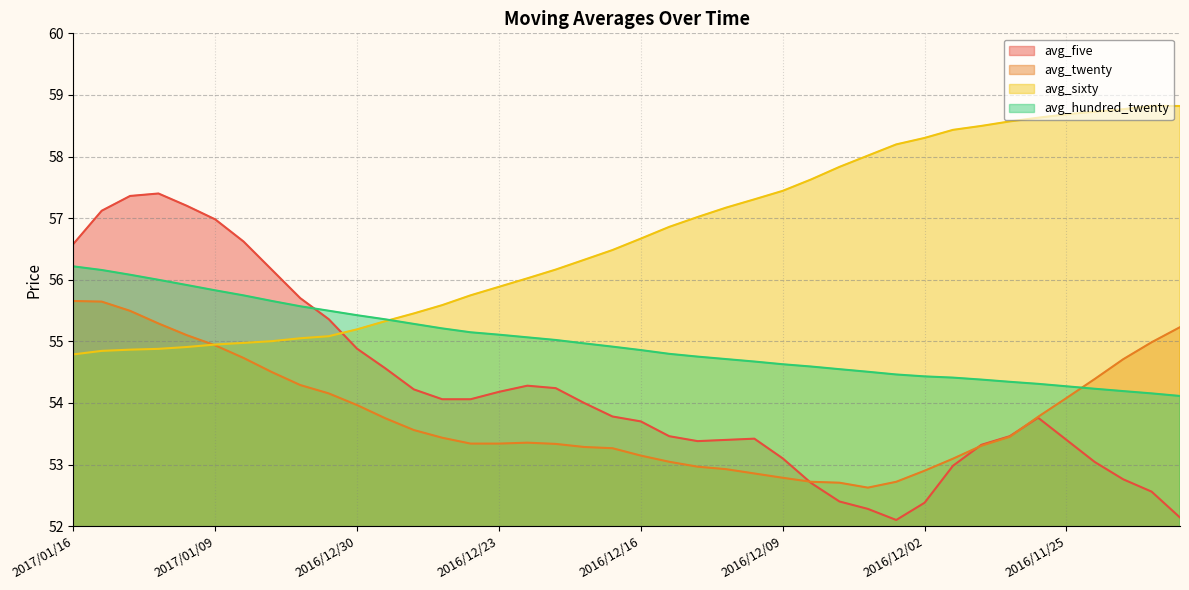

Which category has the lowest value across all series?

2016/12/05